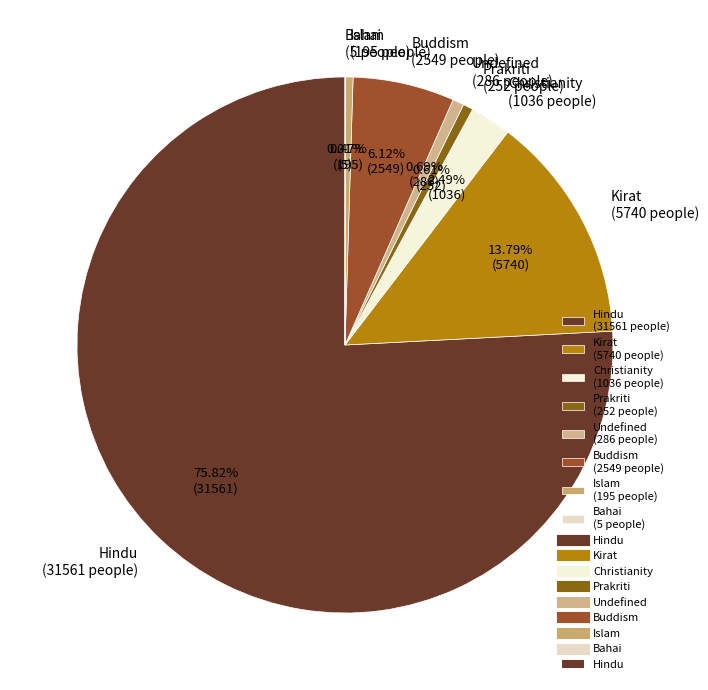

To the nearest percent, what portion does Kirat represent?

14%